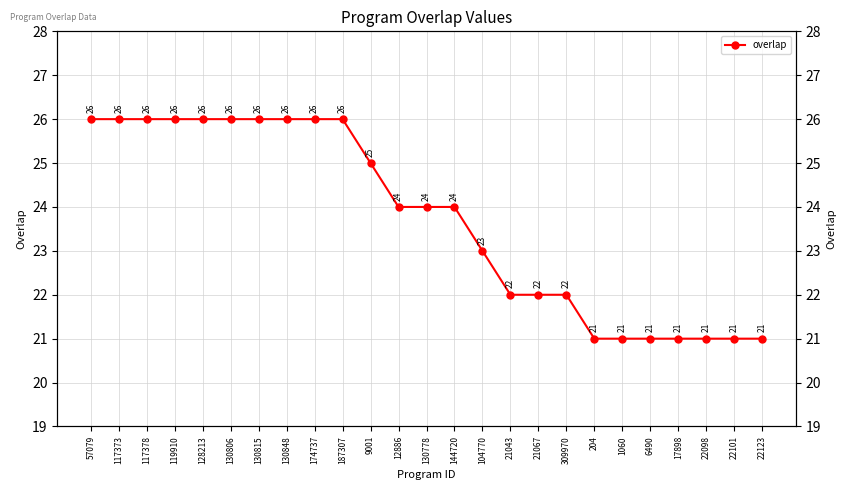

Count the number of data series in this chart.

1